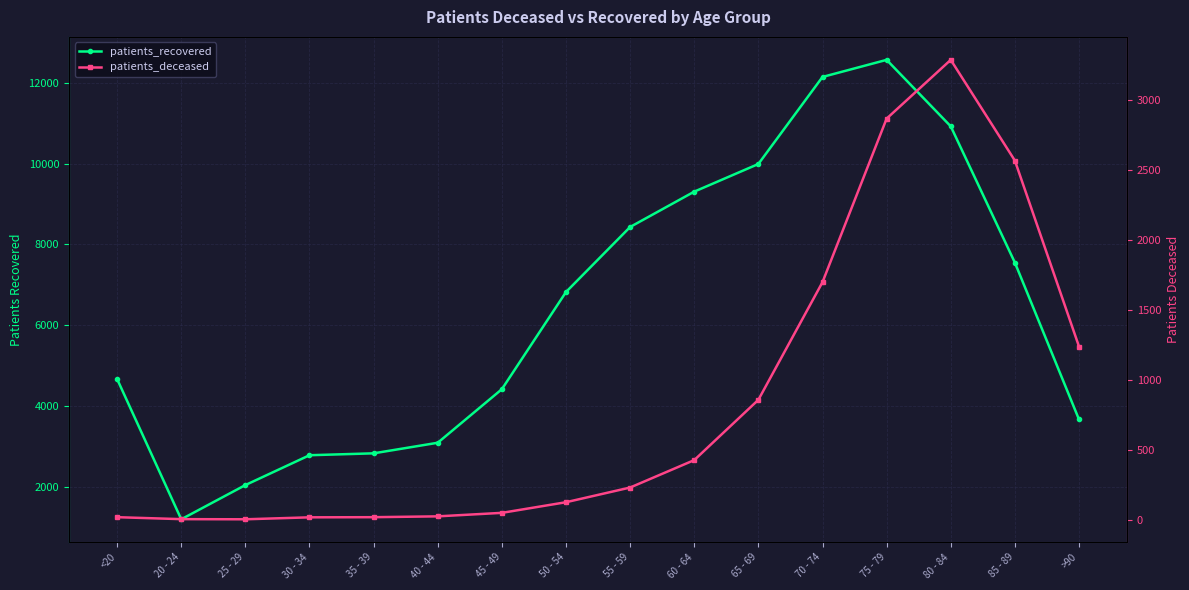

Where is the first local minimum for patients_deceased?

25 - 29